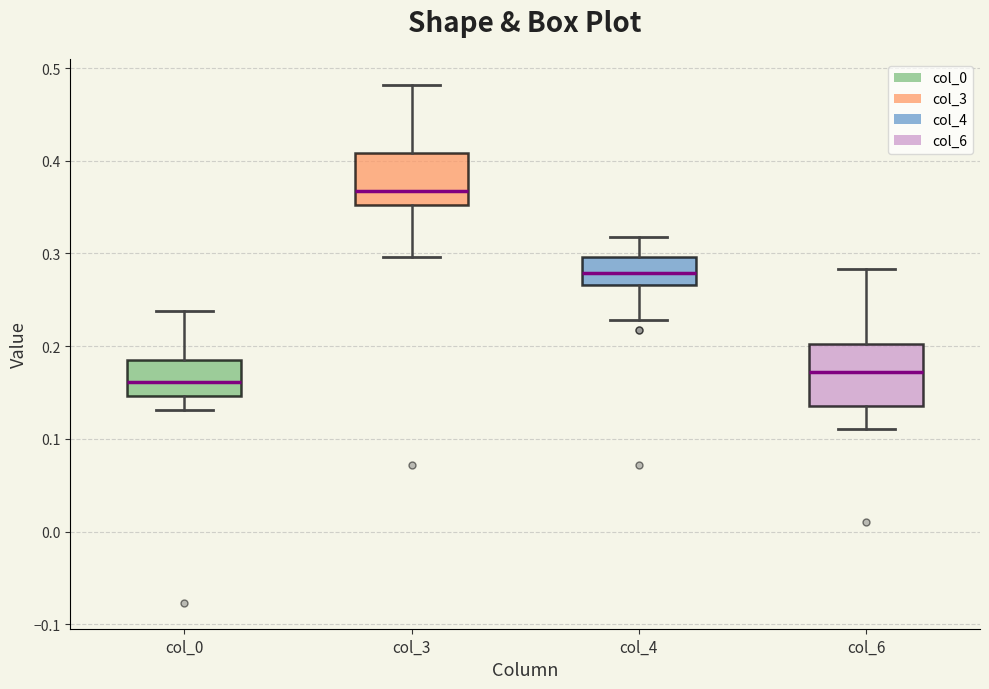

Reading left to right, transcribe this box plot: for each box, give where its median line is, the range the box spans, and where its two whiskers end, as read against the y-axis. The values are not printed on the chart, so give them approximately, as read against the axis.

col_0: median 0.16, box 0.15 to 0.18, whiskers 0.13 to 0.24
col_3: median 0.37, box 0.35 to 0.41, whiskers 0.30 to 0.48
col_4: median 0.28, box 0.27 to 0.30, whiskers 0.23 to 0.32
col_6: median 0.17, box 0.14 to 0.20, whiskers 0.11 to 0.28